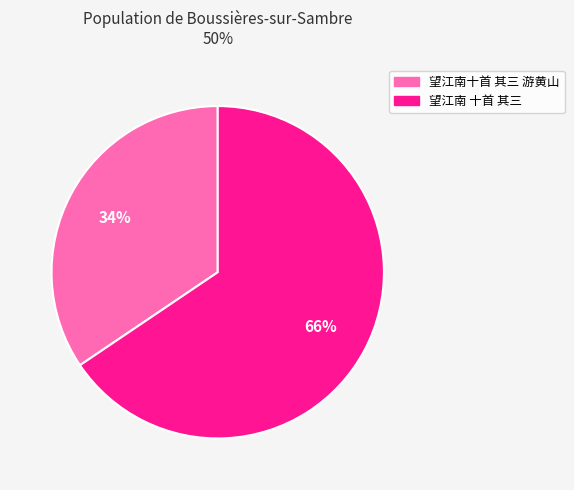

What is the majority slice?

望江南 十首 其三